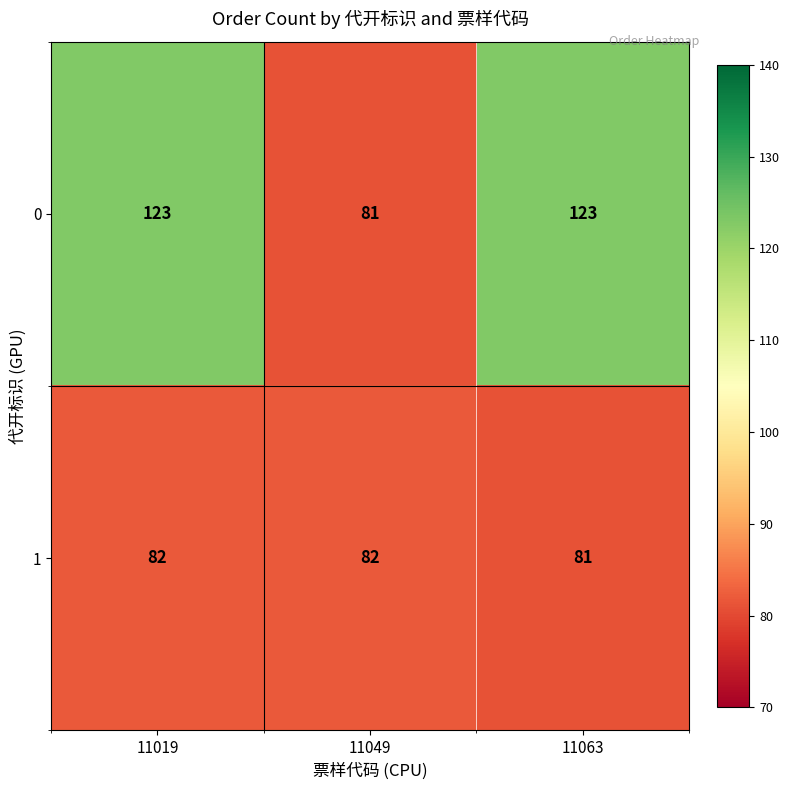

The 1 series shows 82 at 11049. True or false?

True